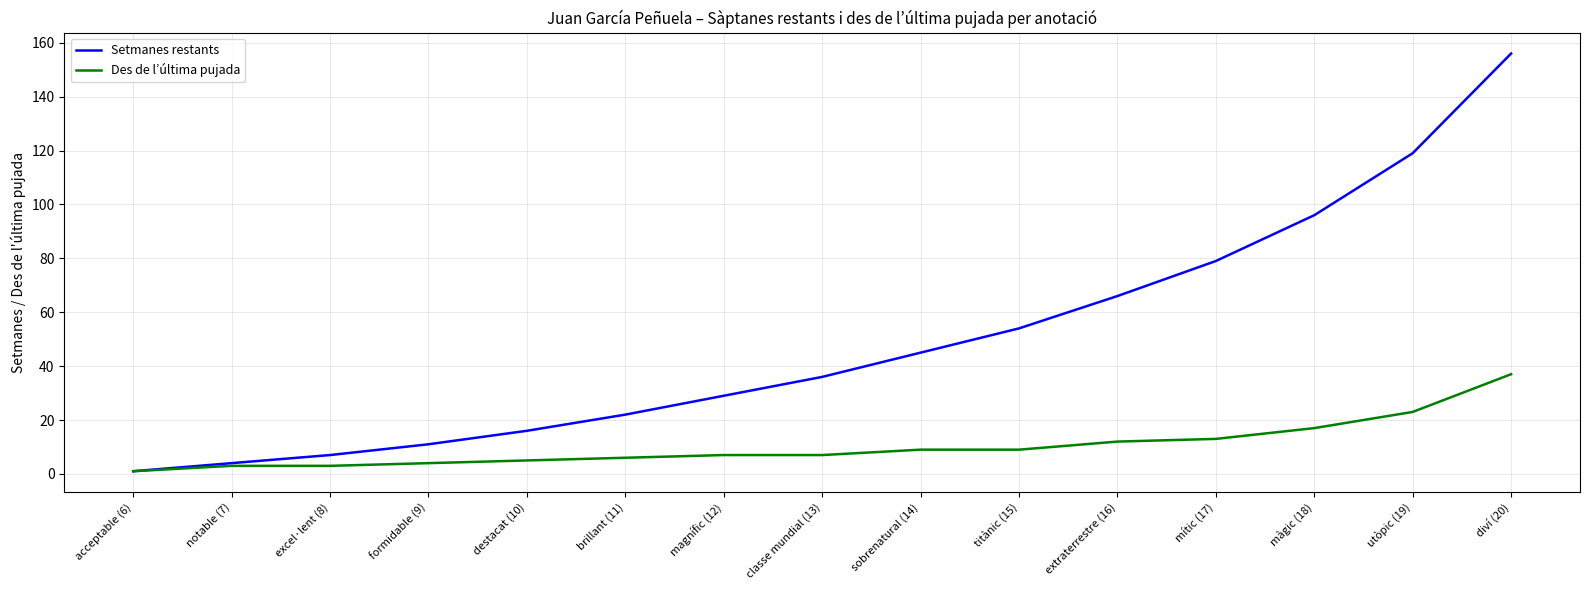

Which series has the widest spread of values?

Setmanes restants